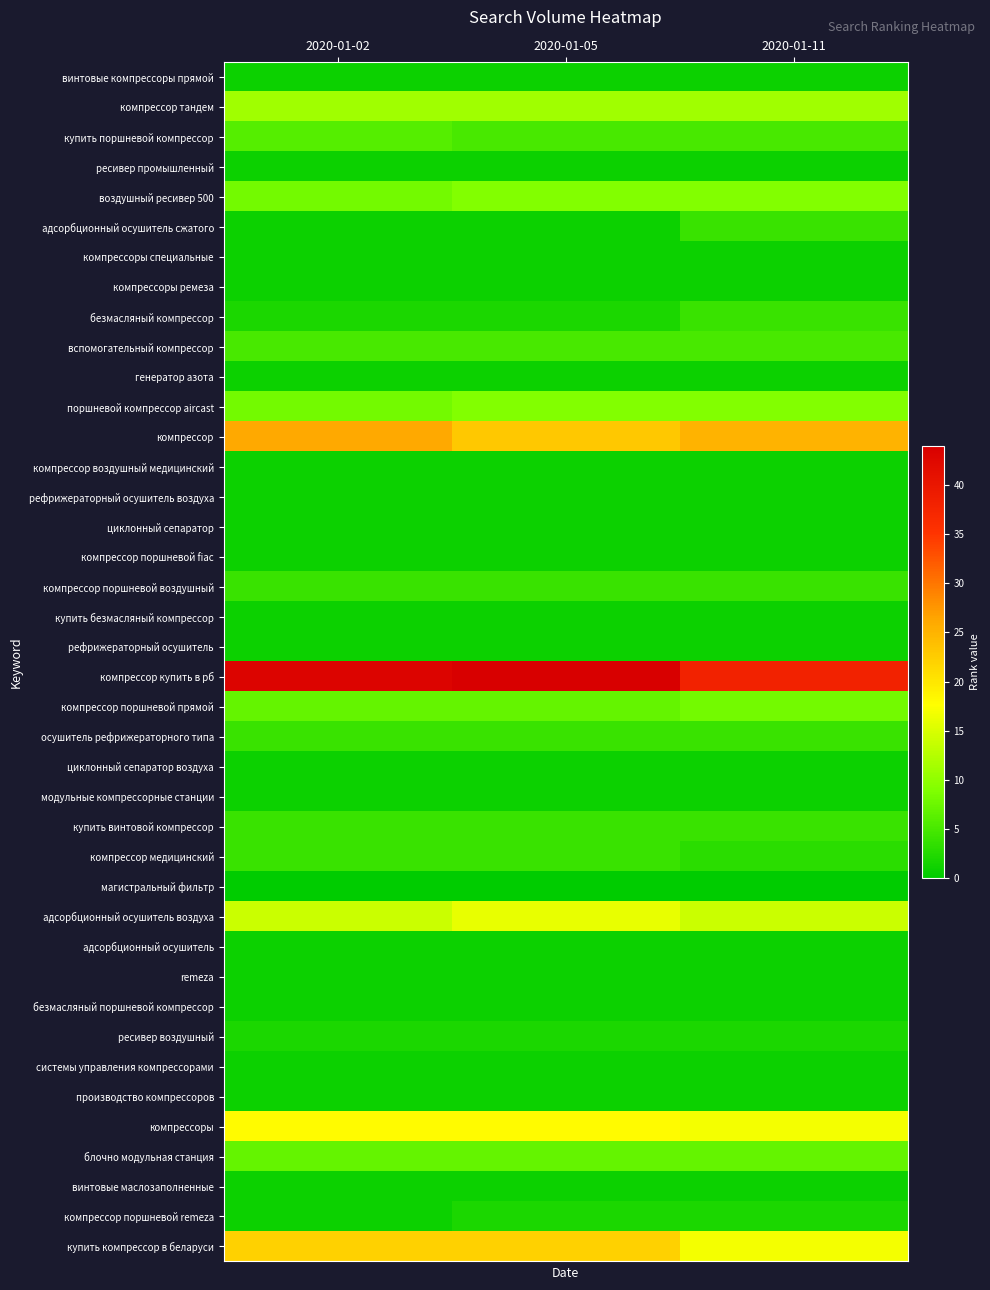

What is the maximum value shown in the chart?

44